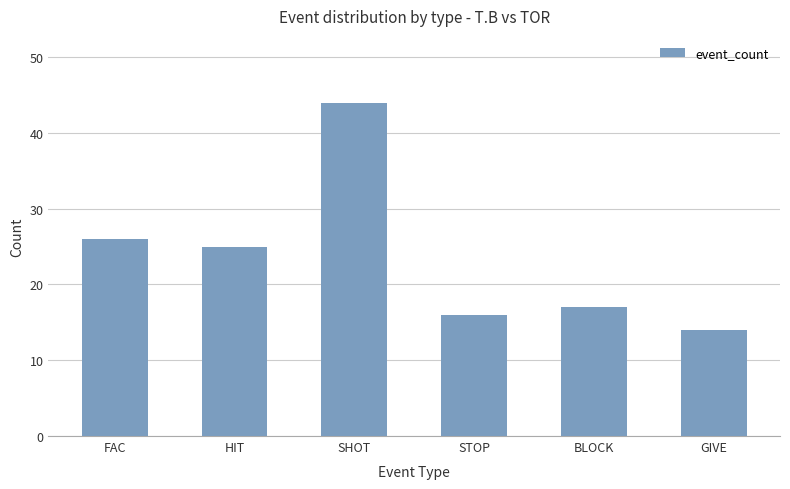

Is it true that the value at GIVE is 14?

True